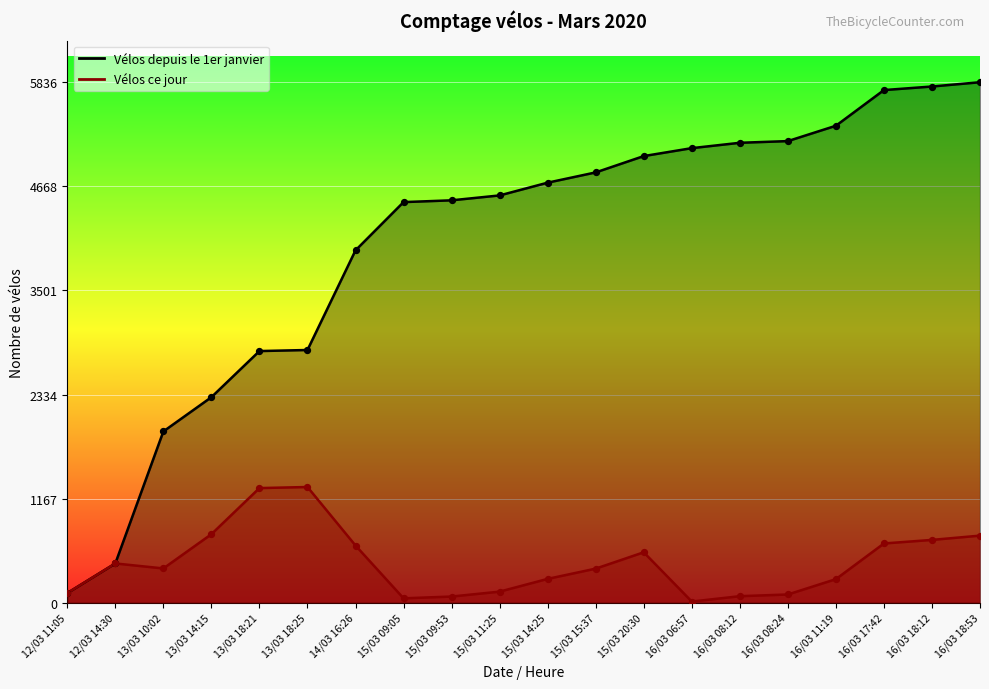

Which series has the largest total across all categories?

Vélos depuis le 1er janvier